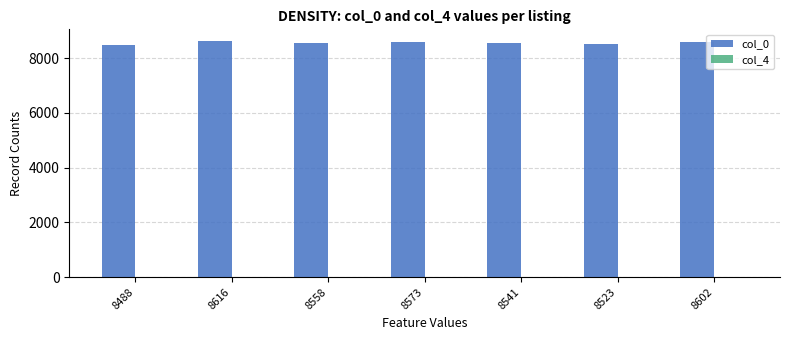

What is the sum of all col_0 values?

59901.0